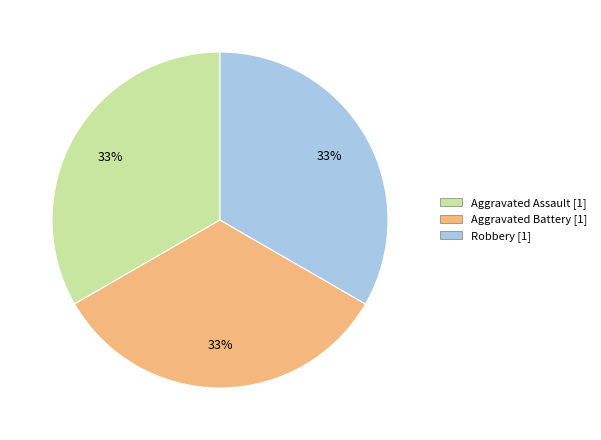

Is there any slice that represents more than half of the pie?

No